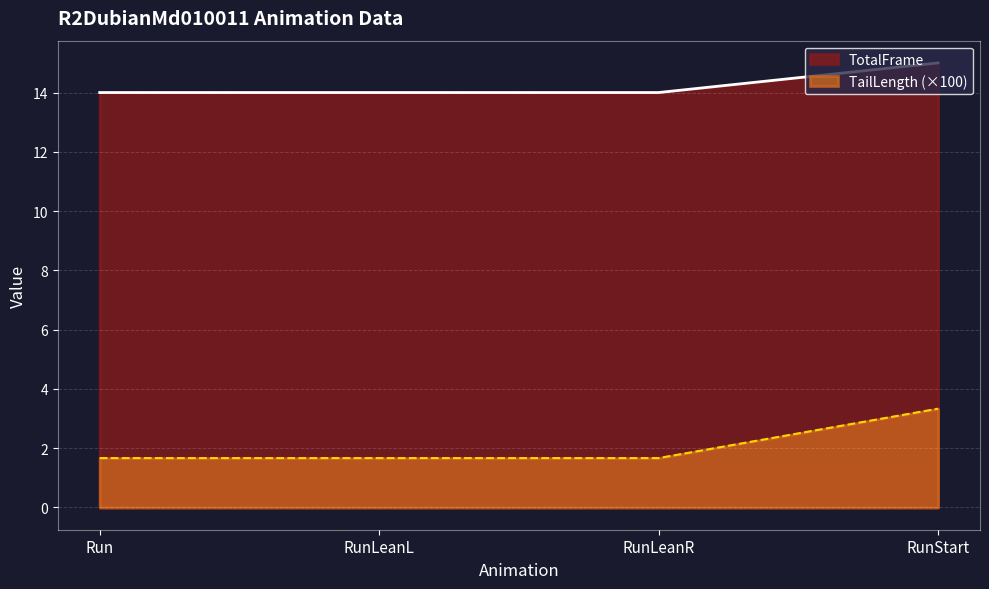

What is the sum of all TotalFrame values?

57.0